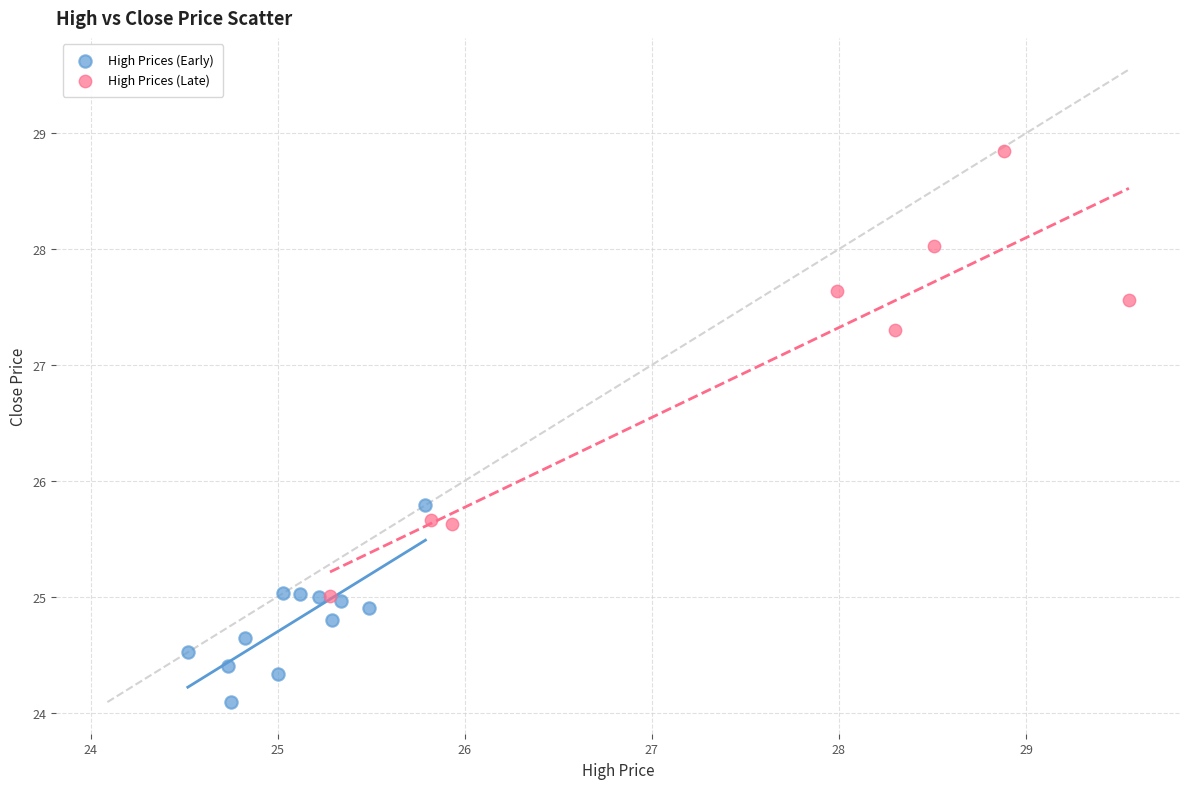

What are all the series names shown in the legend?

High Prices (Early), High Prices (Late)